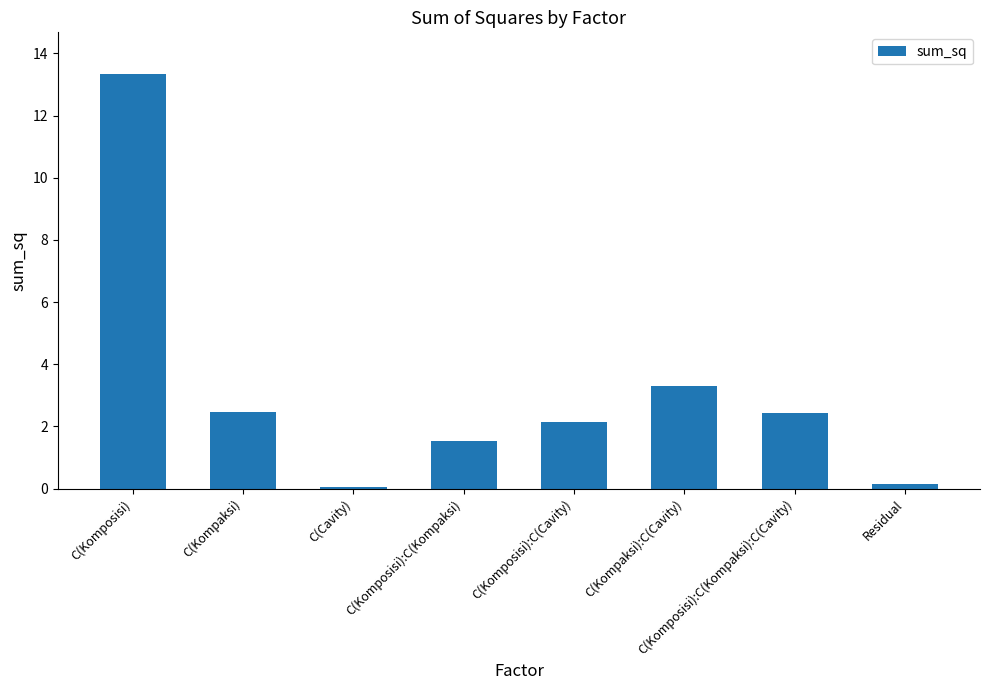

Read the value at C(Komposisi):C(Kompaksi).

1.5